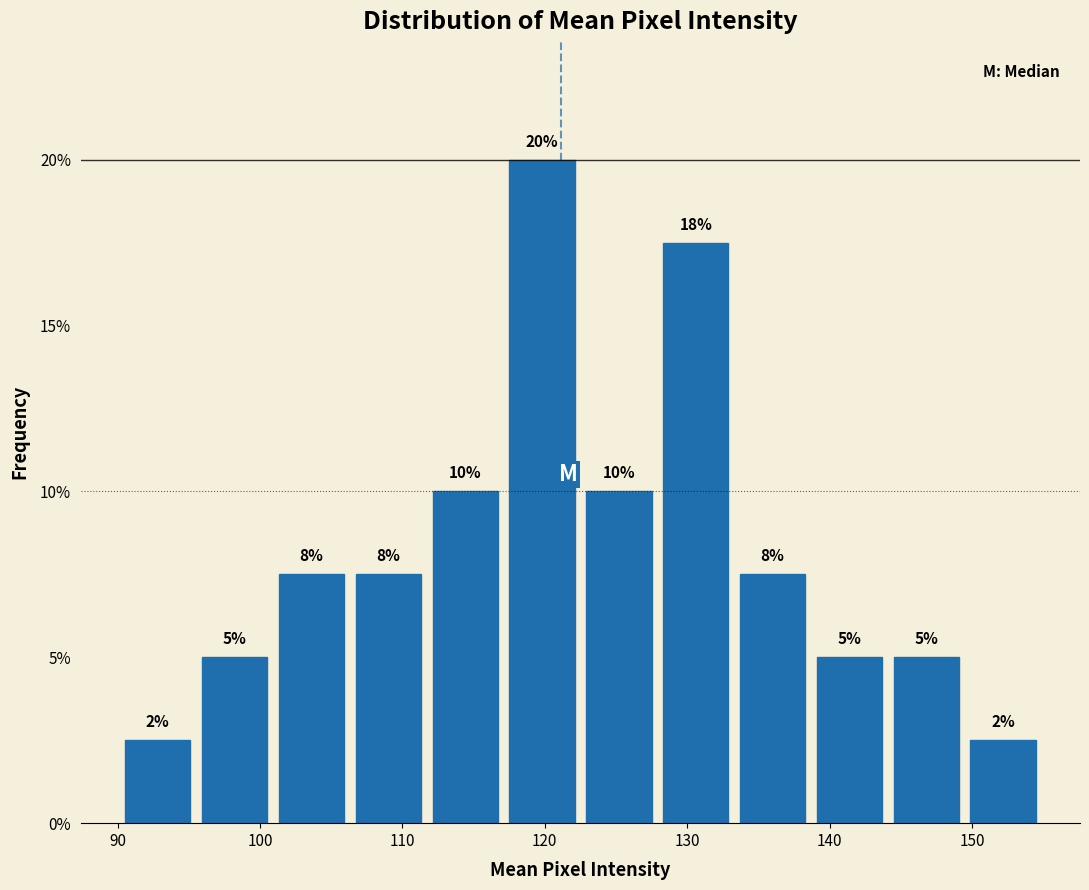

Which range on the x-axis has the tallest bar?

117 to 123